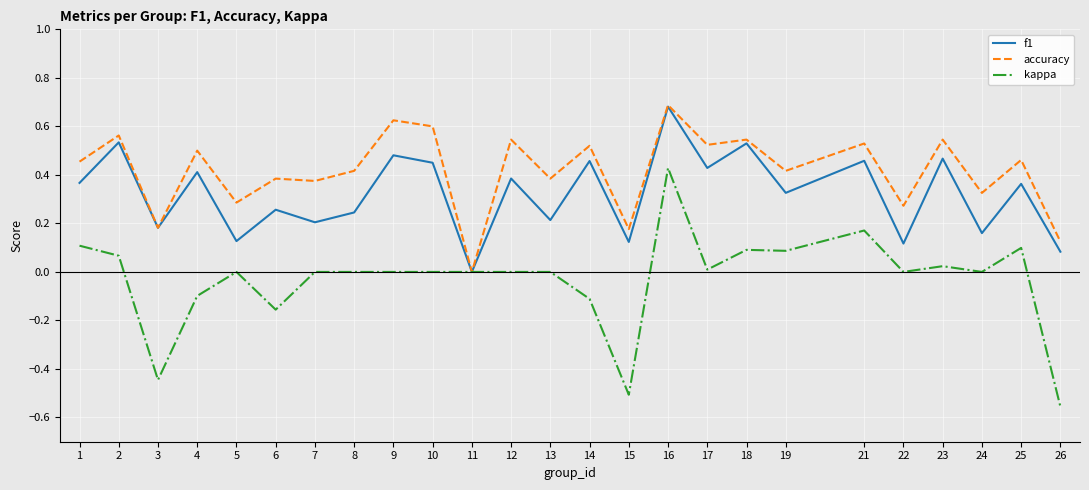

How many lines are shown in the chart?

3